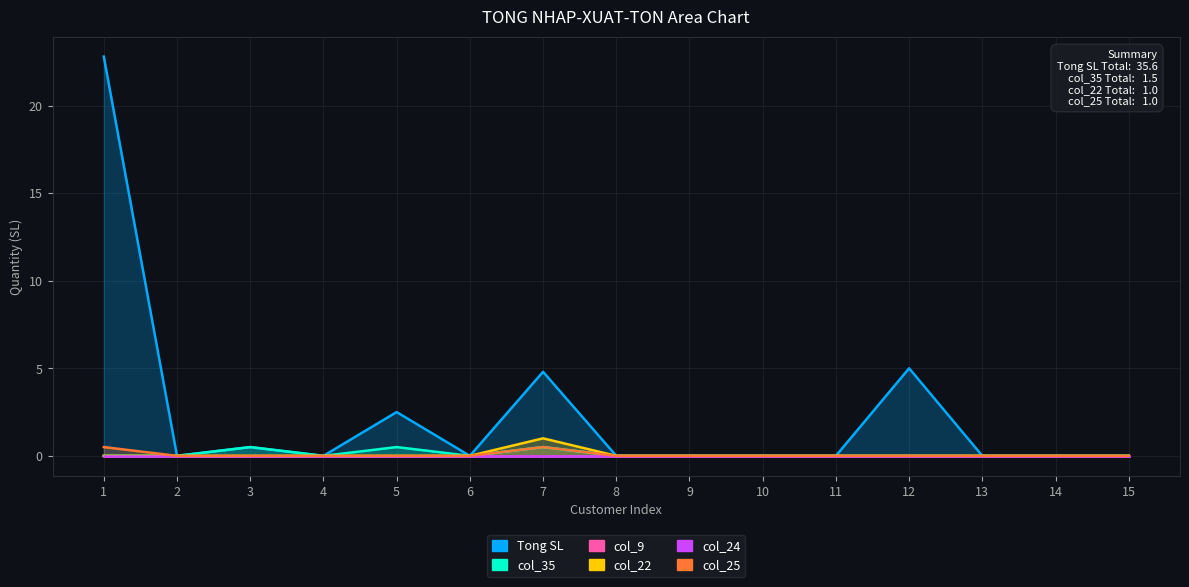

Count the number of categories in the chart.

15